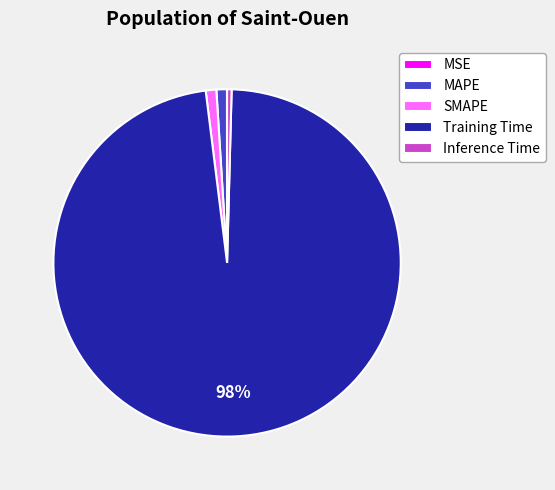

Which category has the biggest portion of the pie?

Training Time